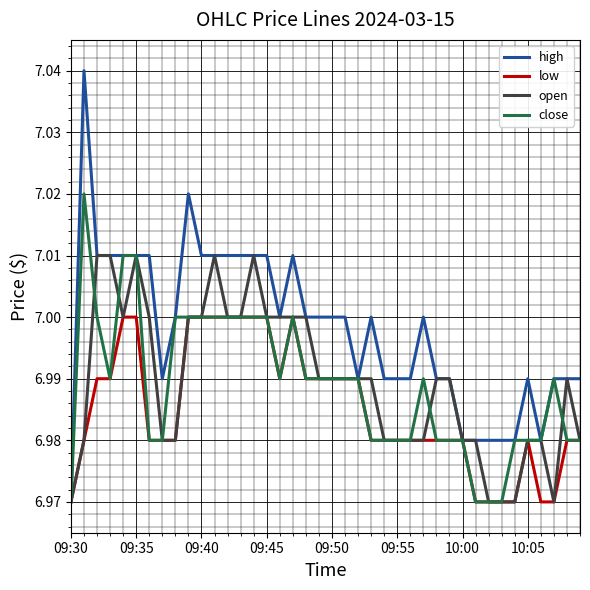

List the series in order of their peak value, lowest first.

low, open, close, high